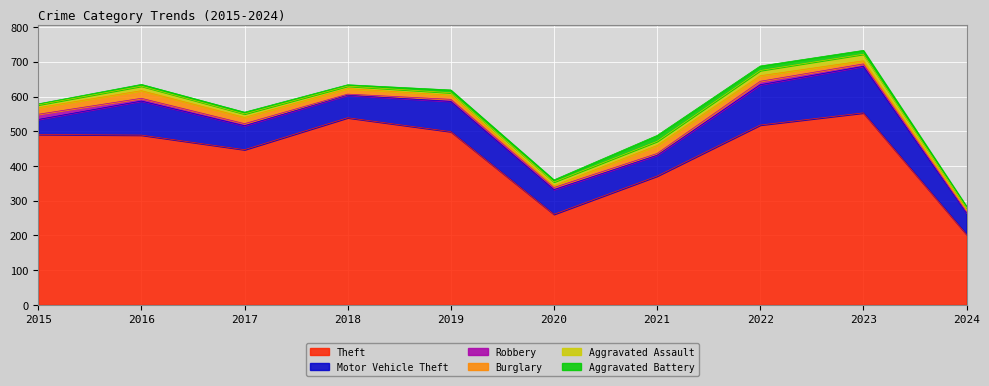

The value of Burglary at 2020 is 5. True or false?

True